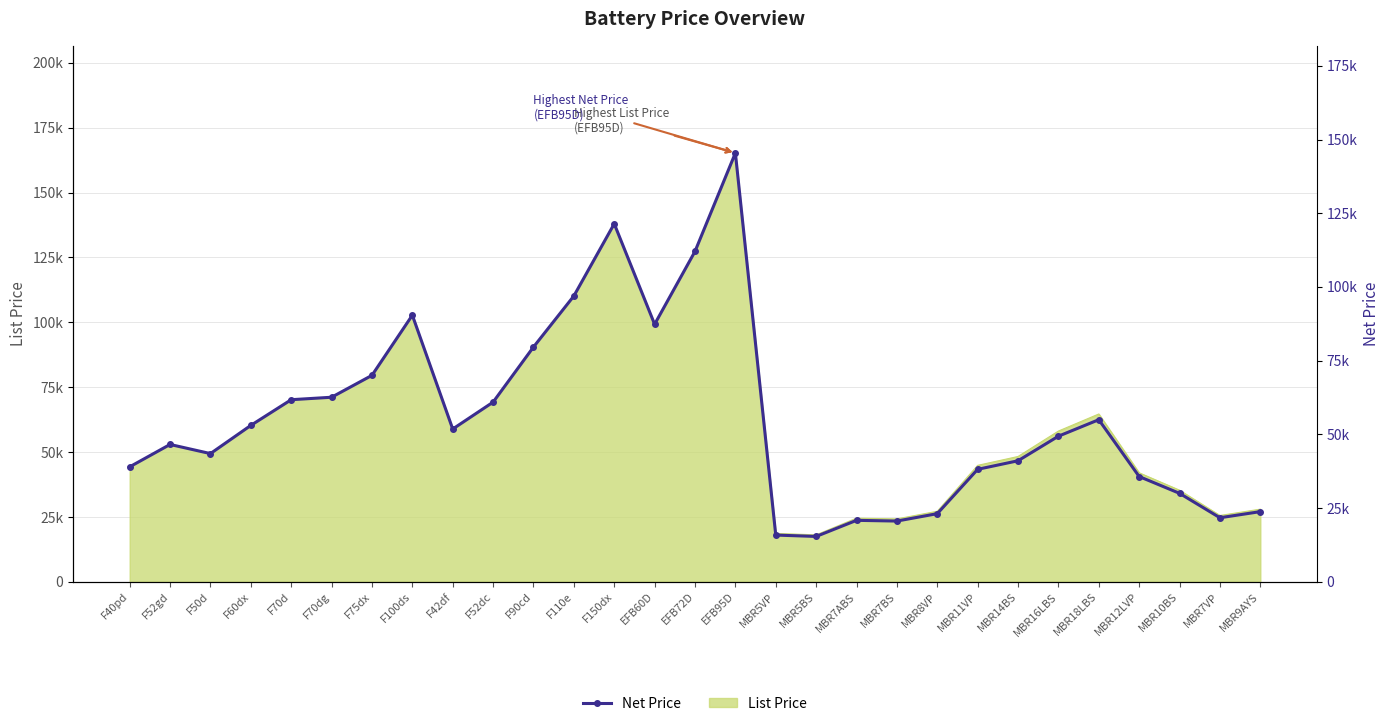

What is the change in value from F70d to F110e?

+35182.4